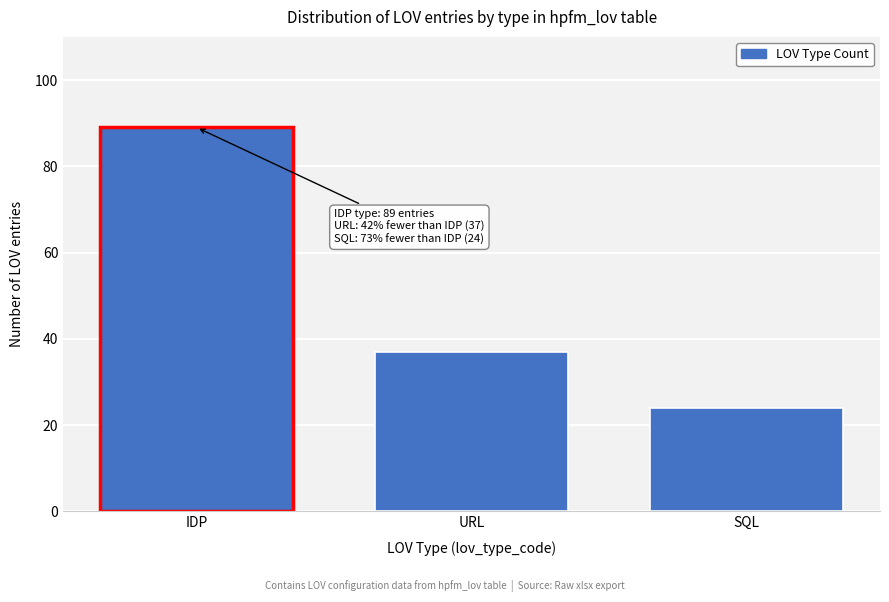

Reading left to right, list all the values displayed in this chart.

IDP=89	URL=37	SQL=24